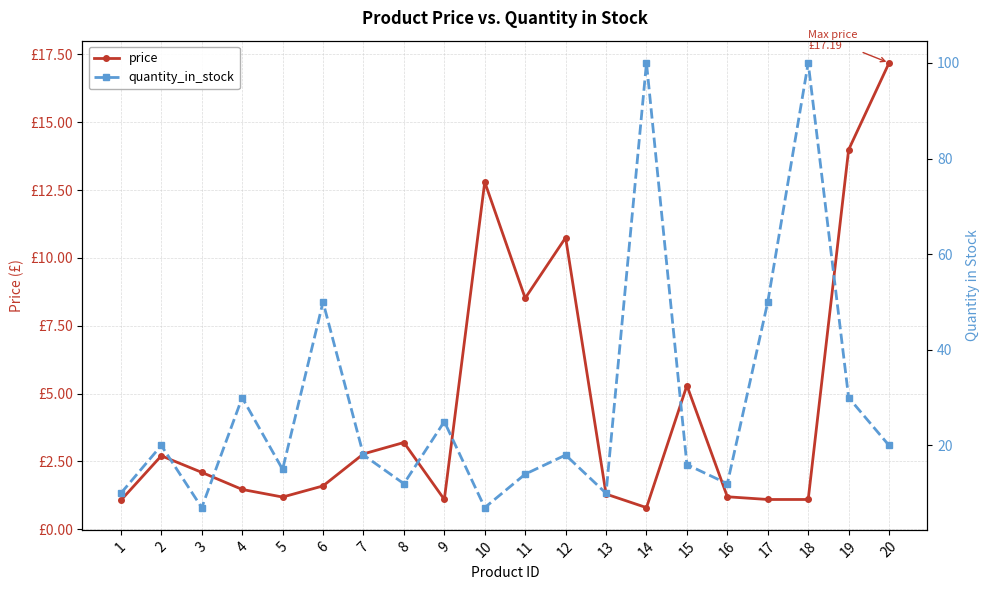

What is the value of the quantity_in_stock point at the 13th from the left?

10.0